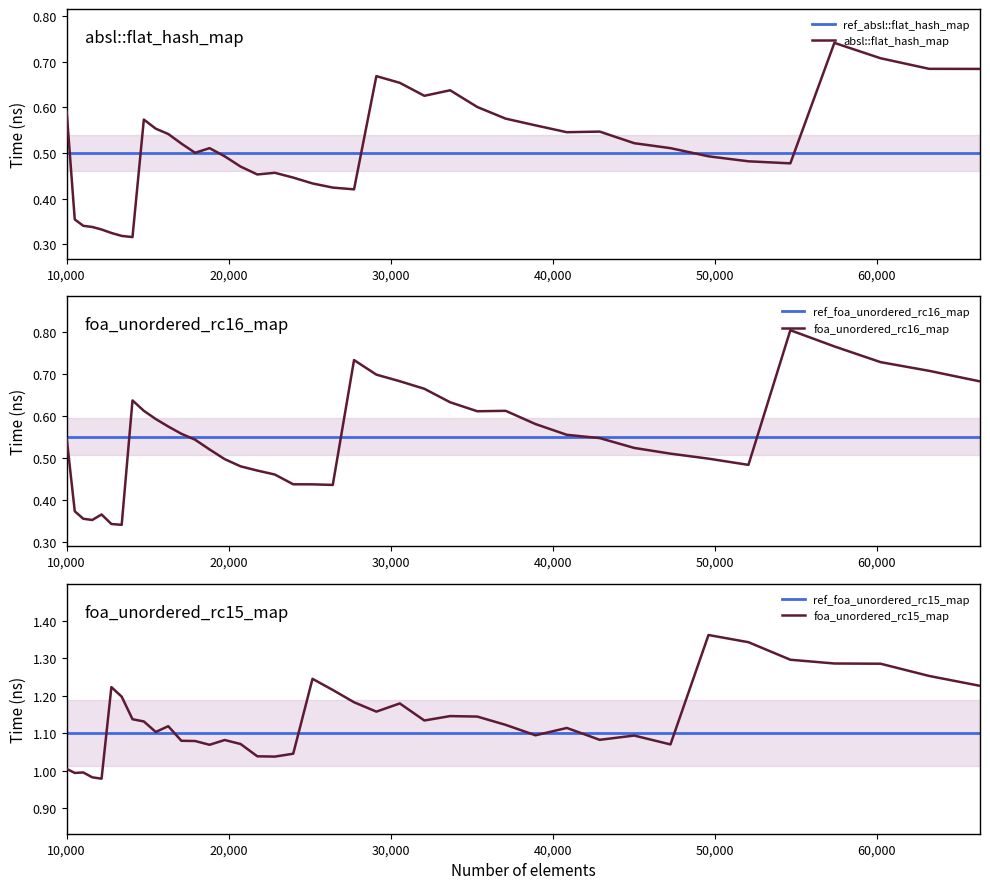

At which label is foa_unordered_rc15_map closest to 1?

11025